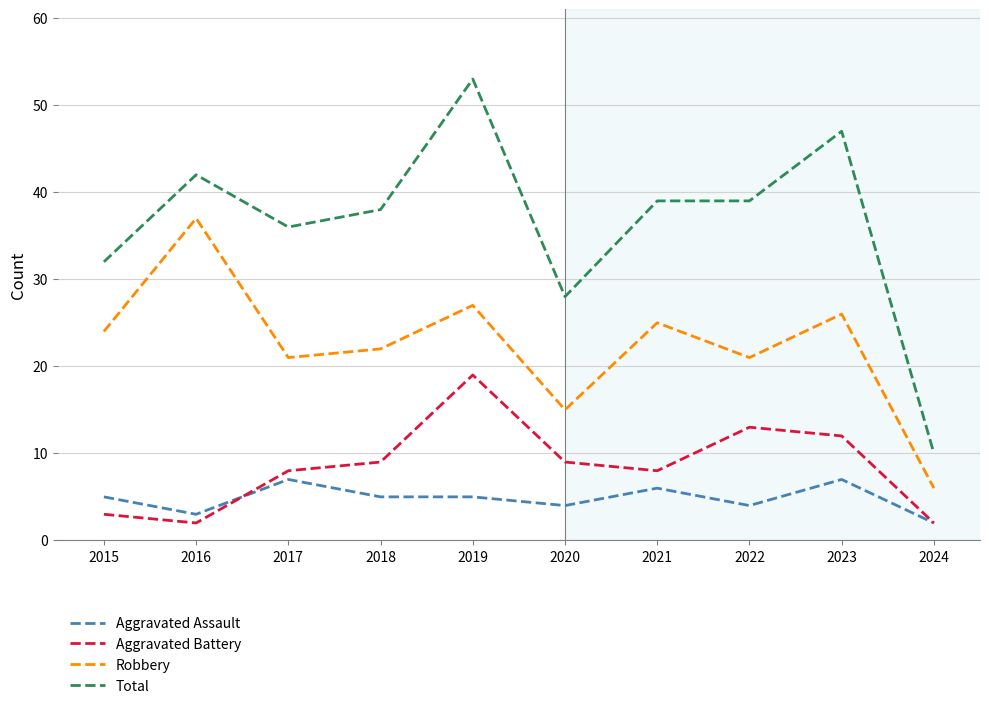

Which series has the largest total across all categories?

Total